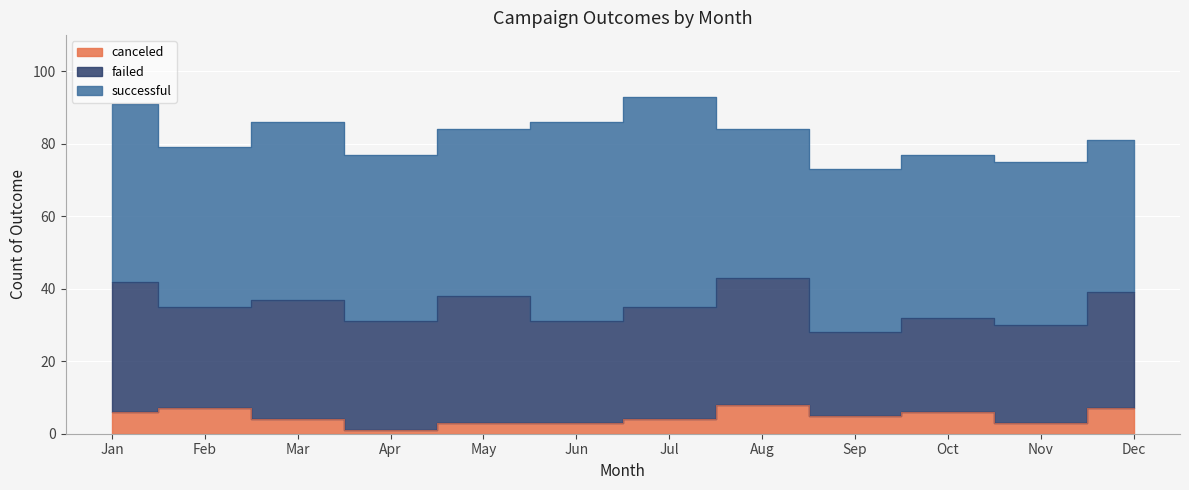

What is the spread (max minus min) of values at Jul?

54